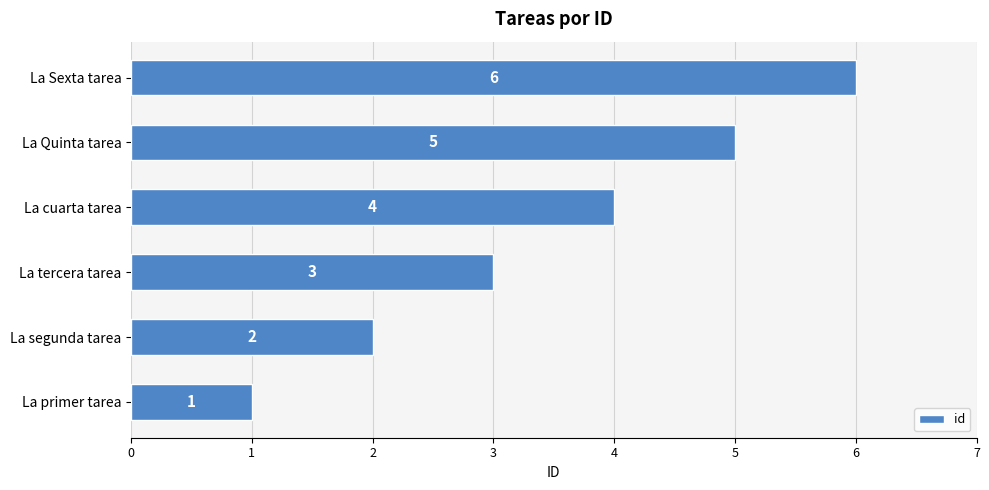

Are the bars grouped side by side (vs. stacked)?

No